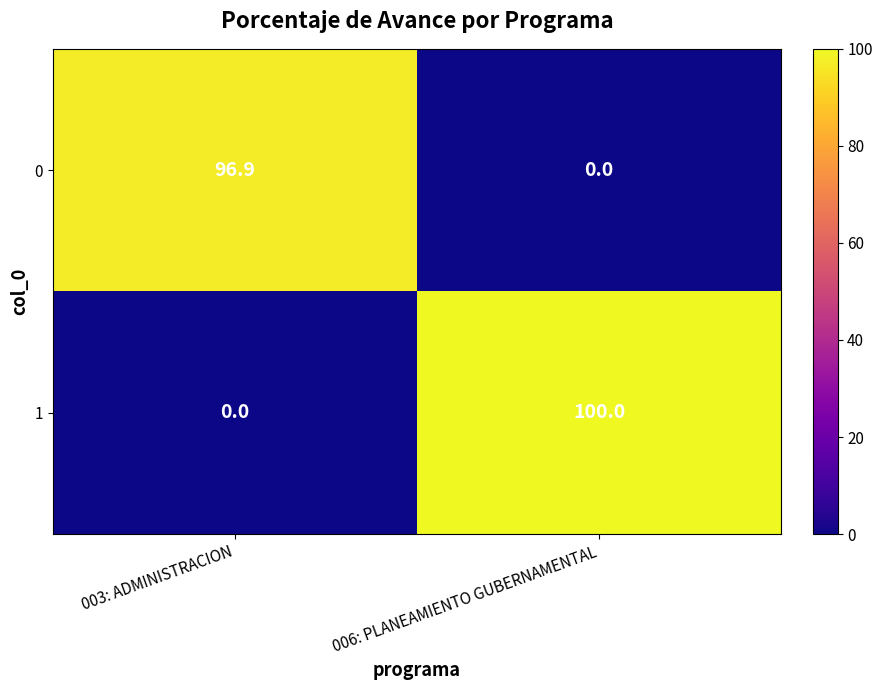

What is the difference between the 0 values at 003: ADMINISTRACION and 006: PLANEAMIENTO GUBERNAMENTAL?

96.9